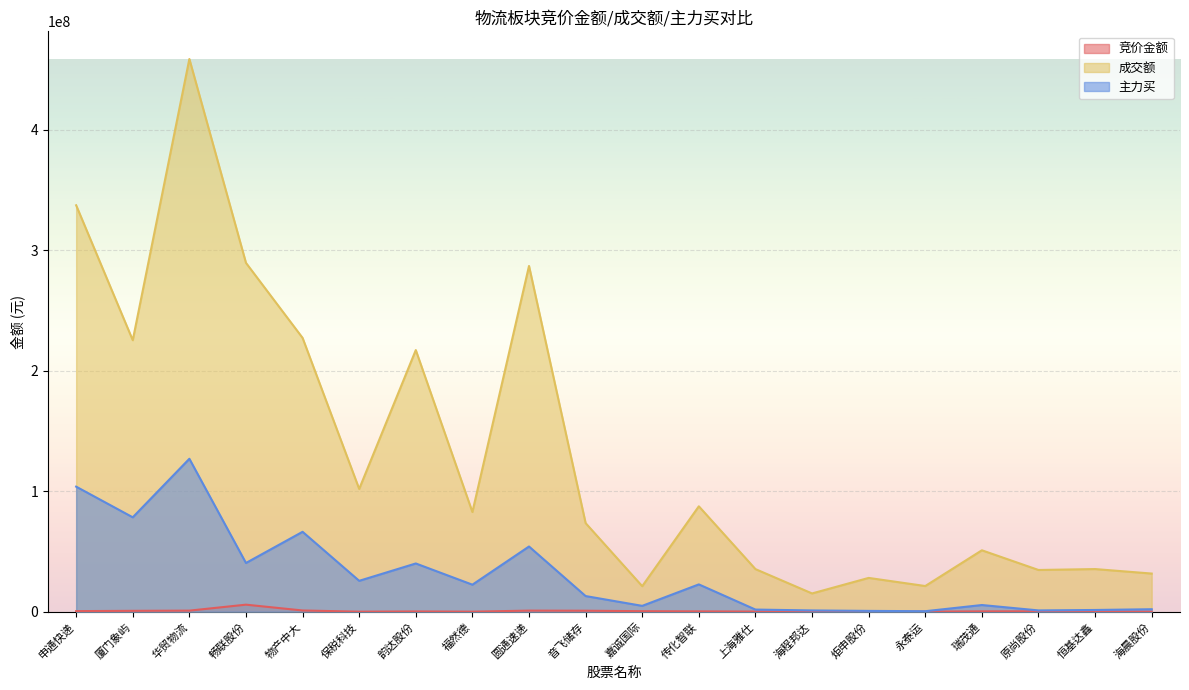

How many interior local peaks does the 成交额 series have?

7